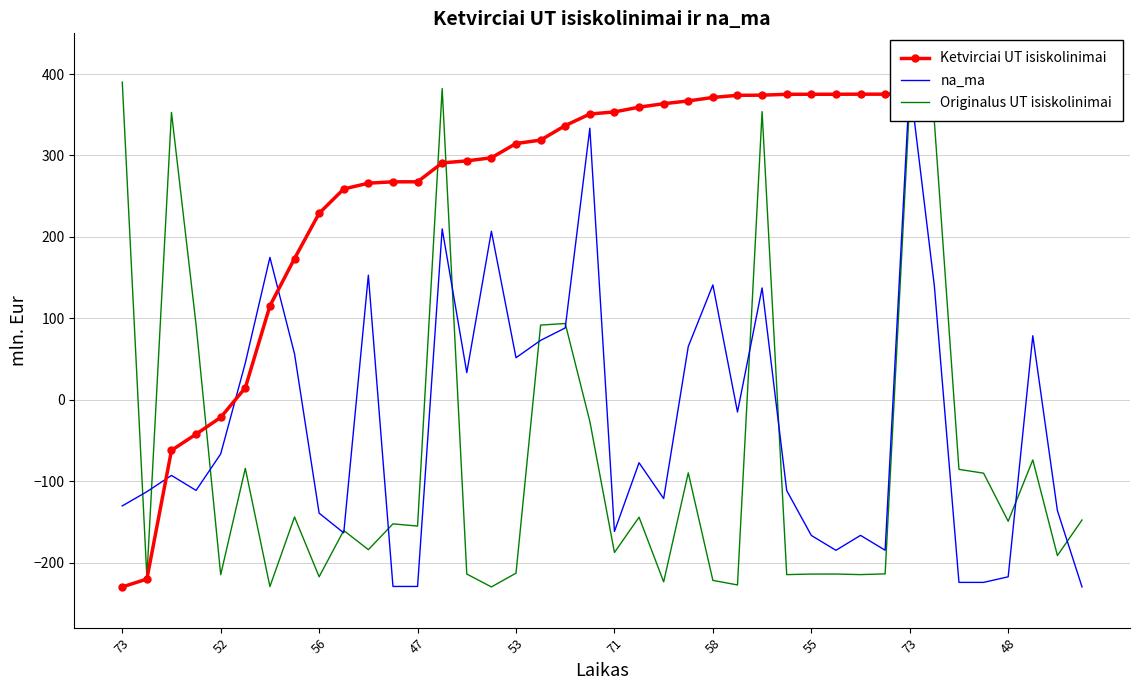

How many values in the Ketvirciai UT isiskolinimai series exceed 353?

20